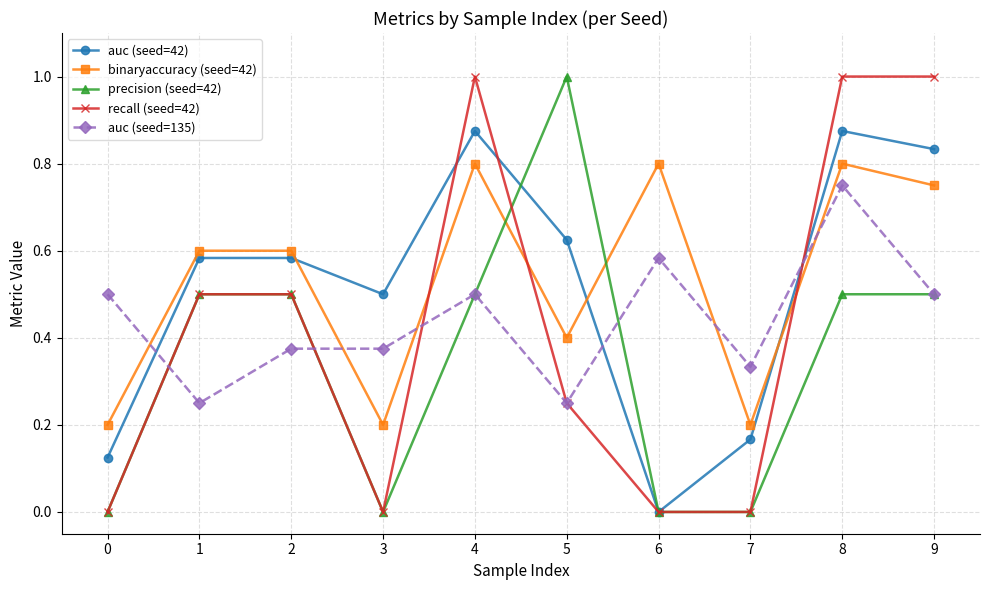

What is the greatest value displayed?

1.0